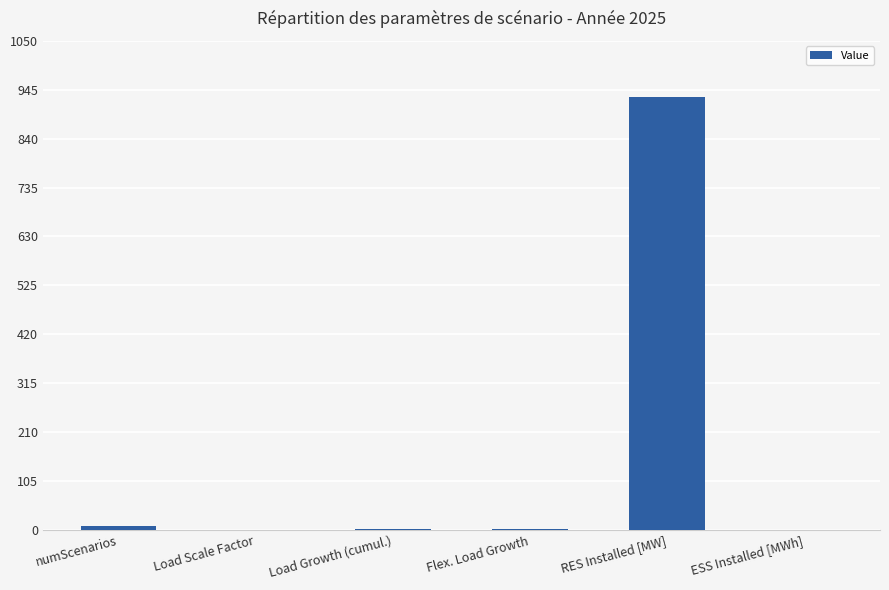

Read the value at Load Growth (cumul.).

1.1